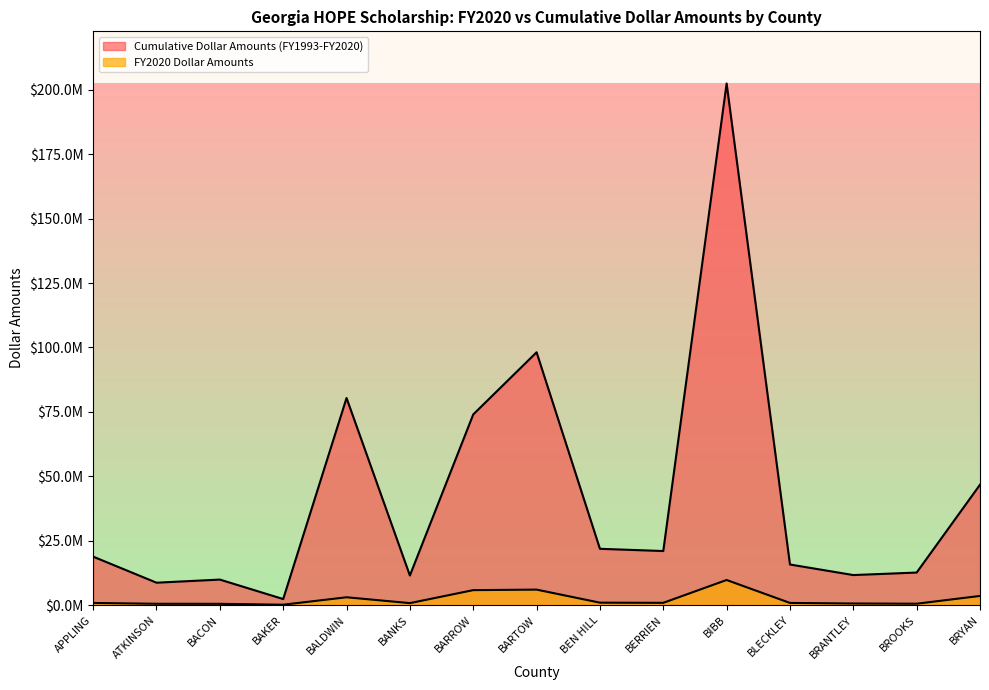

Where does the FY2020 Dollar Amounts series first go above 811933?

BALDWIN